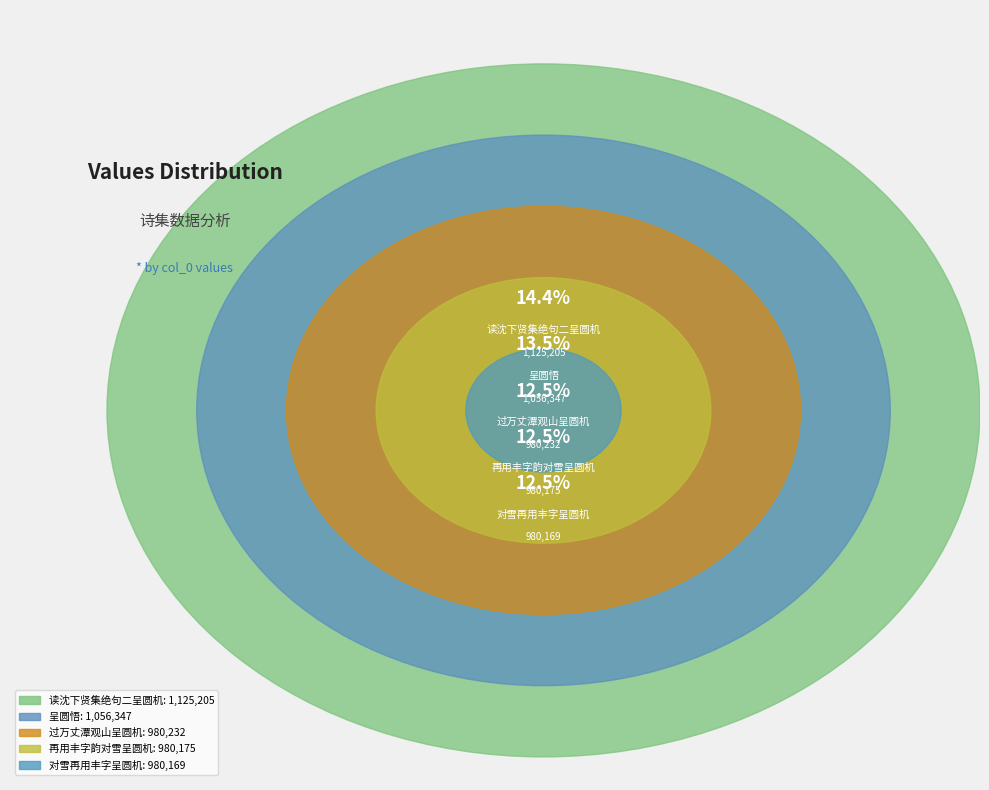

Does 因借书作呈圆机 account for over 50% of the chart?

No